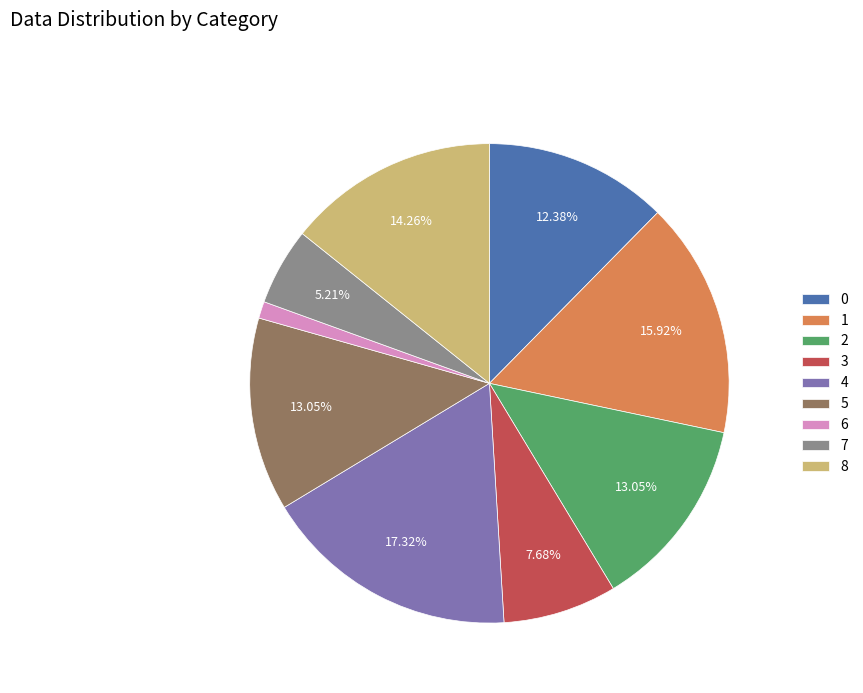

To the nearest percent, what is the difference between the 6 and 8 slice percentages?

13%